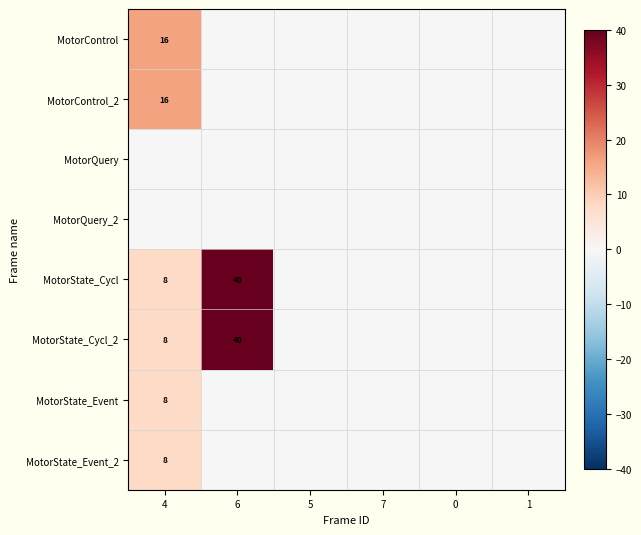

Which label corresponds to the smallest value in the chart?

6